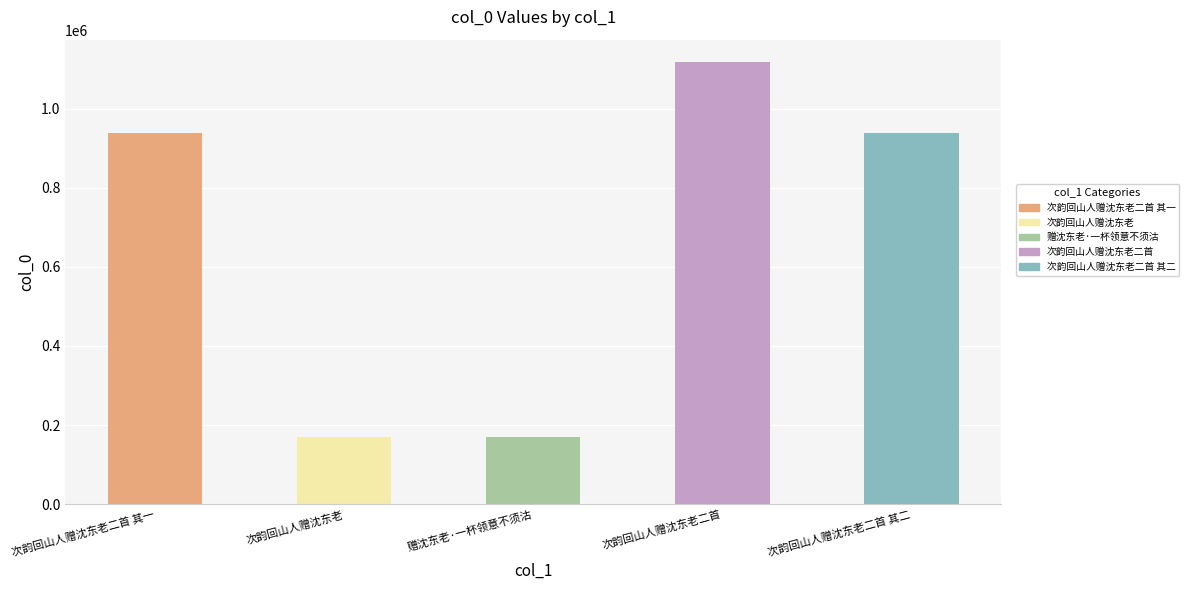

Between 次韵回山人赠沈东老二首 其一 and 次韵回山人赠沈东老二首, which is larger?

次韵回山人赠沈东老二首